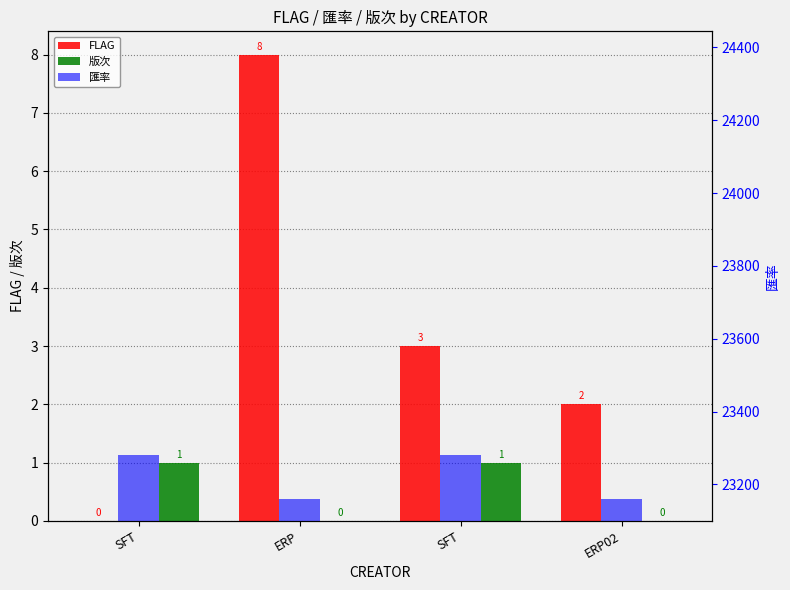

What is the spread (max minus min) of values at ERP02?

23160